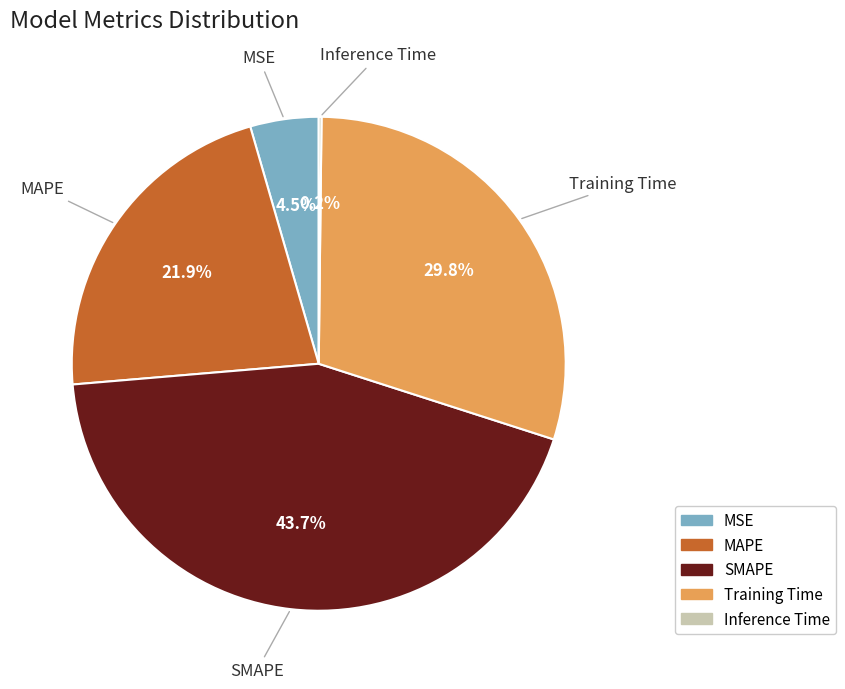

True or false: Training Time accounts for 22% of the total.

False